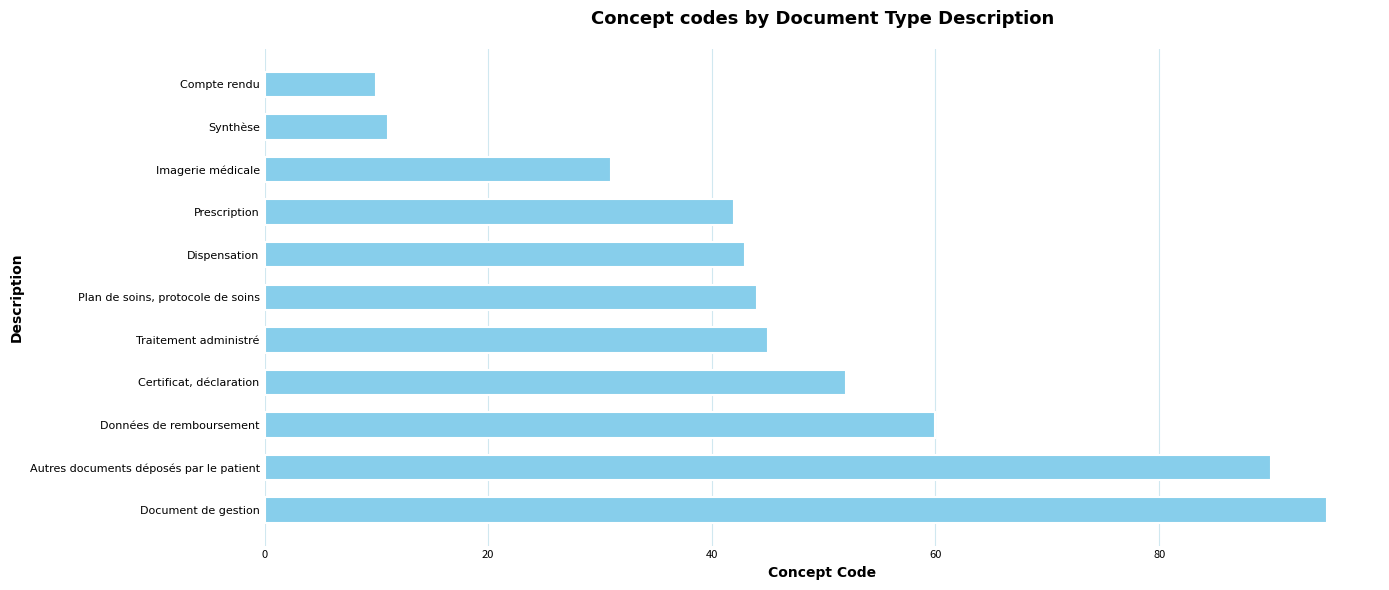

Reading top to bottom, what are all the values shown in this chart?

10	11	31	42	43	44	45	52	60	90	95